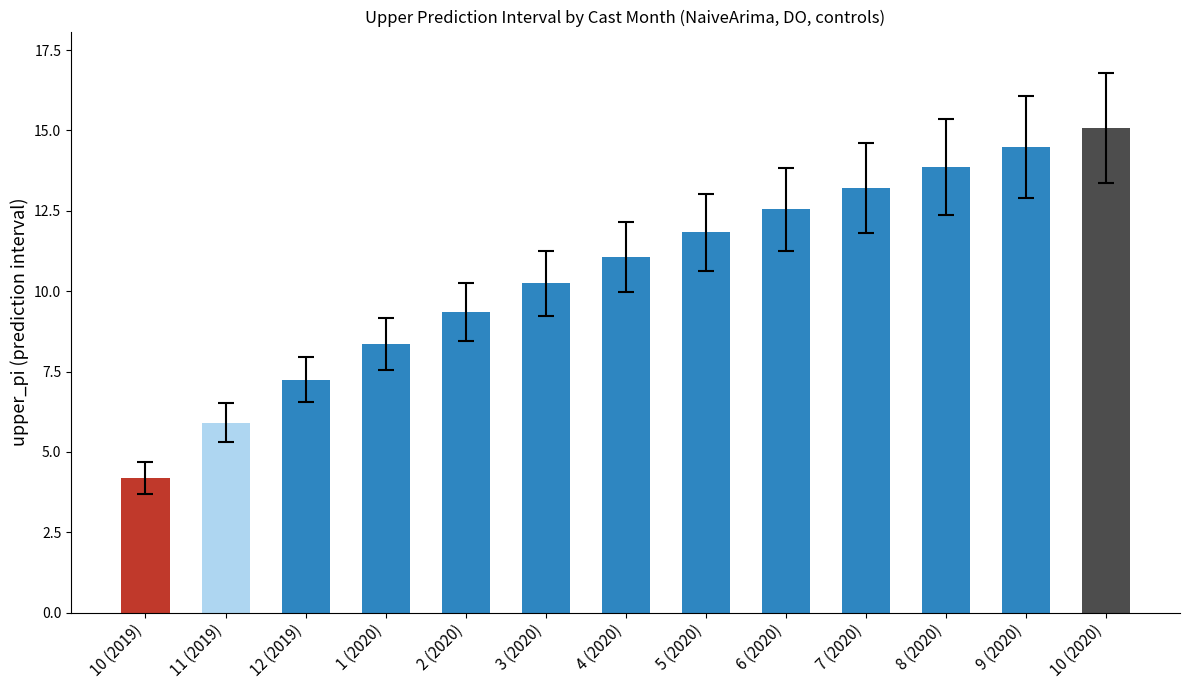

Does the chart contain any negative values?

No